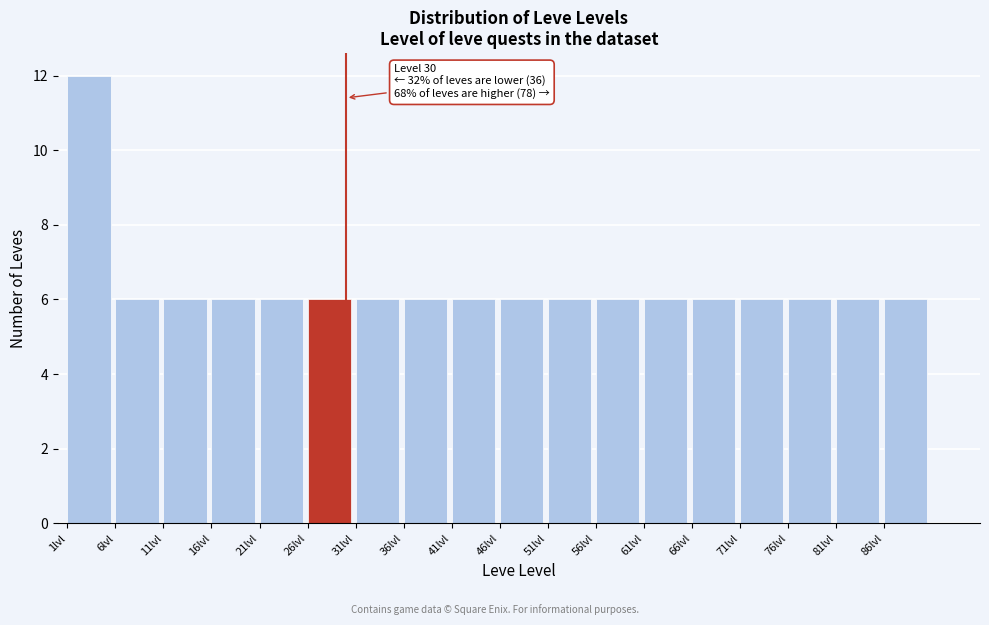

Over which range of the x-axis is the bar tallest?

1 to 6